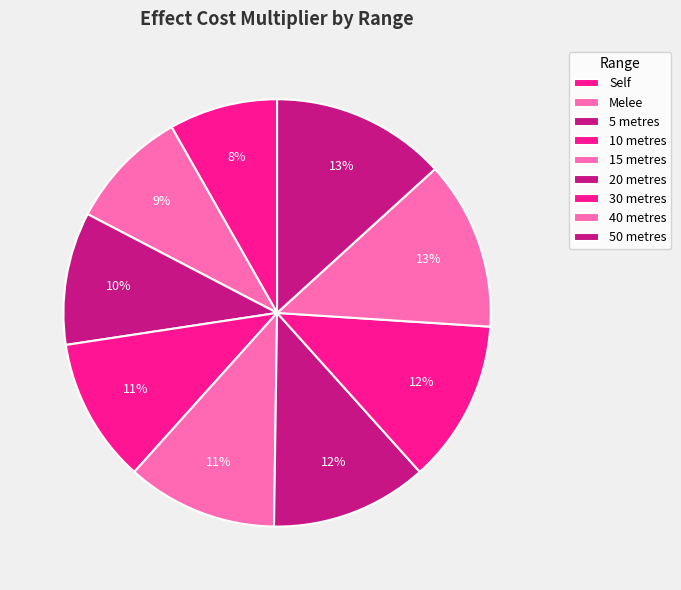

How many slices are in this pie chart?

9